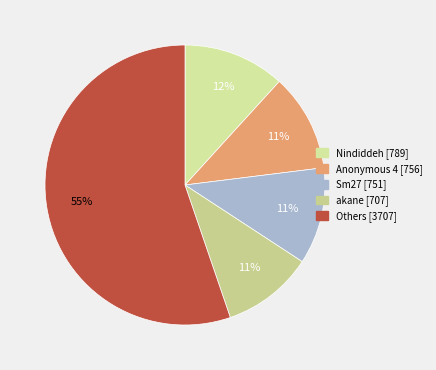

Count the number of slices in the pie.

5